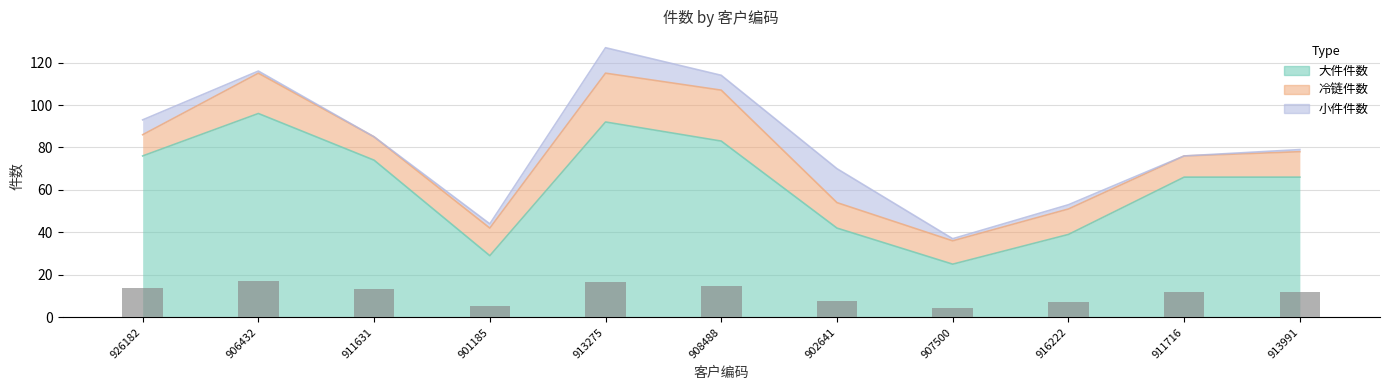

Which series has the largest range (max minus min)?

大件件数